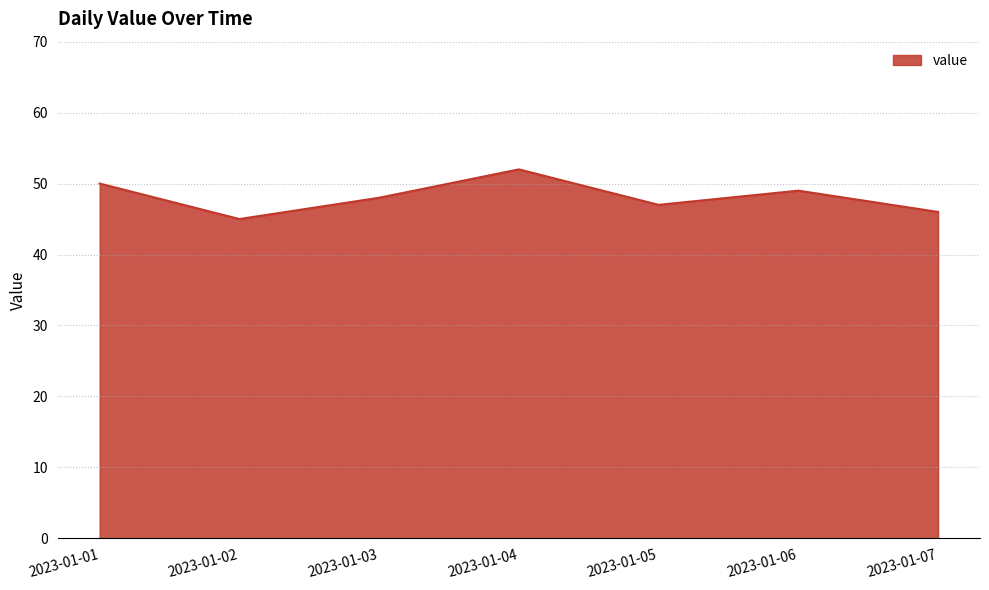

Count the values in the range 46 to 50.

5